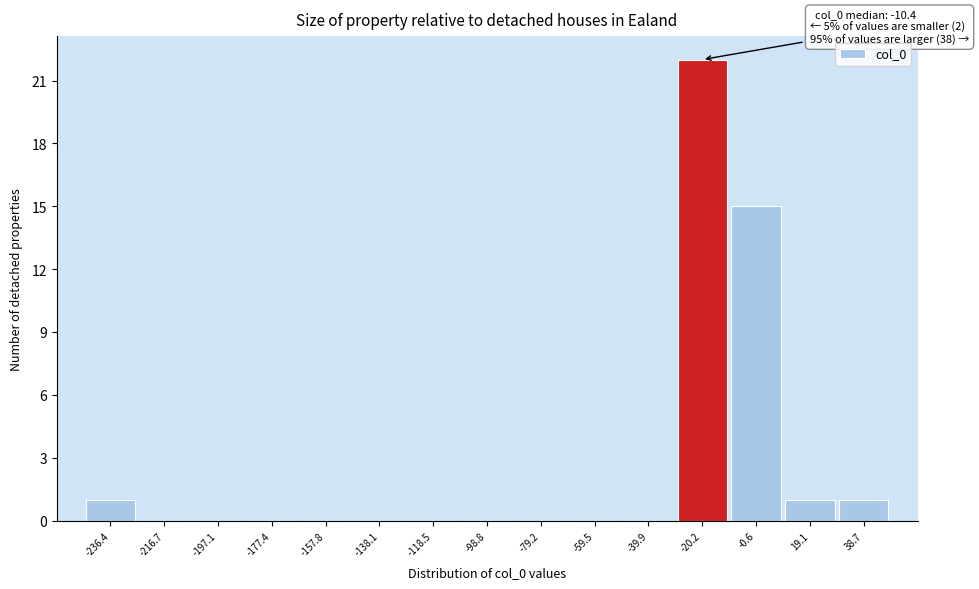

Reading right to left, transcribe all the data shown in this chart.

38.7=1	19.1=1	-0.6=15	-20.2=22	-39.9=0	-59.5=0	-79.2=0	-98.8=0	-118.5=0	-138.1=0	-157.8=0	-177.4=0	-197.1=0	-216.7=0	-236.4=1